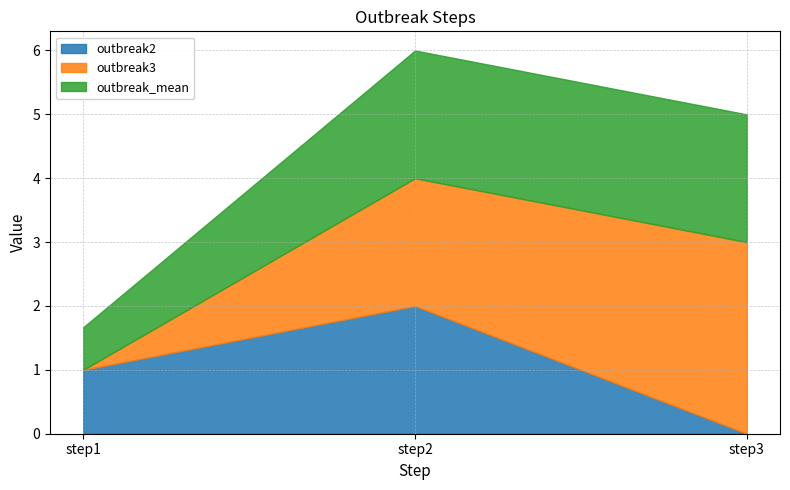

What is the maximum value for outbreak_mean?

2.0